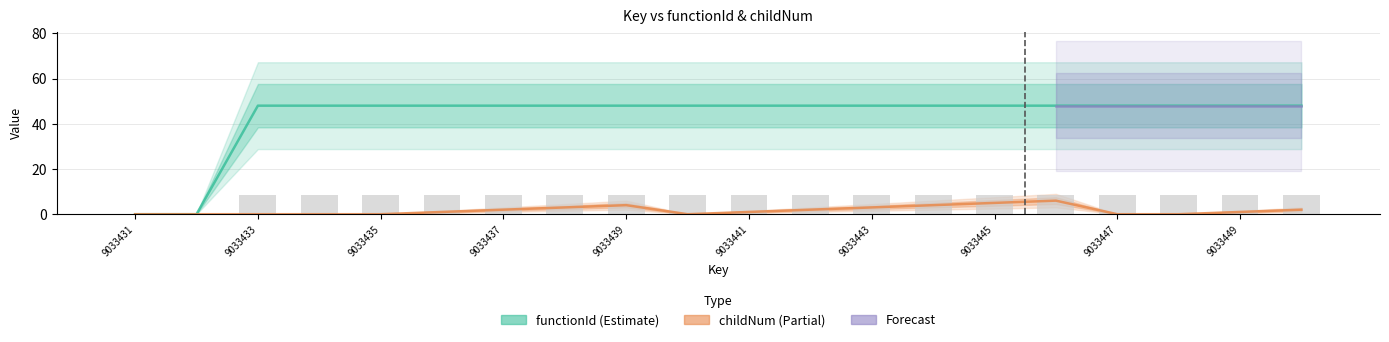

Is the value of childNum at 9033433 greater than the value of functionId at 9033440?

No